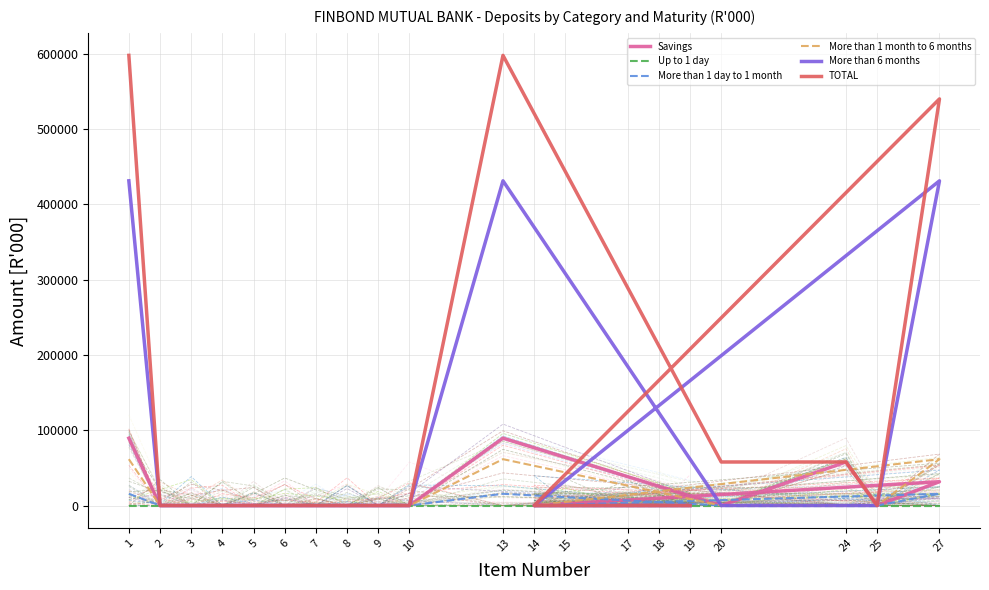

Which category has the lowest value across all series?

2